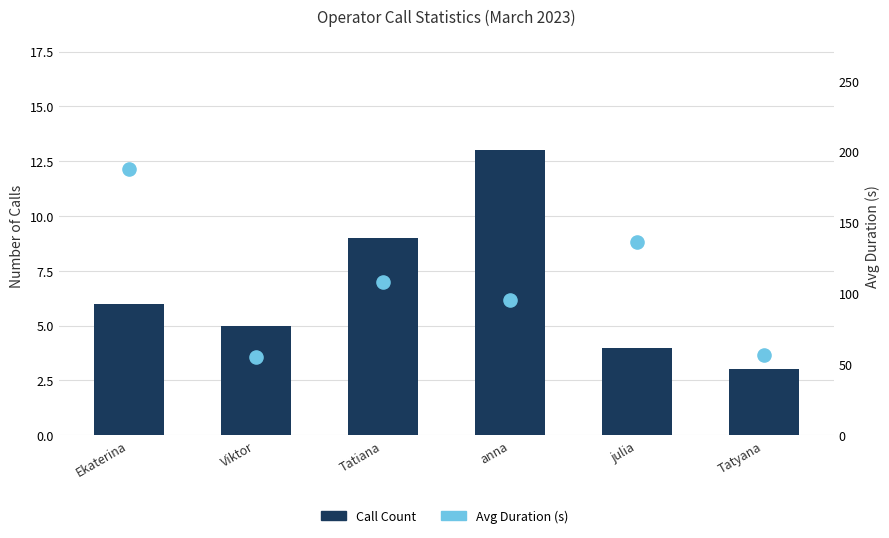

At how many categories does at least one series exceed 181?

1